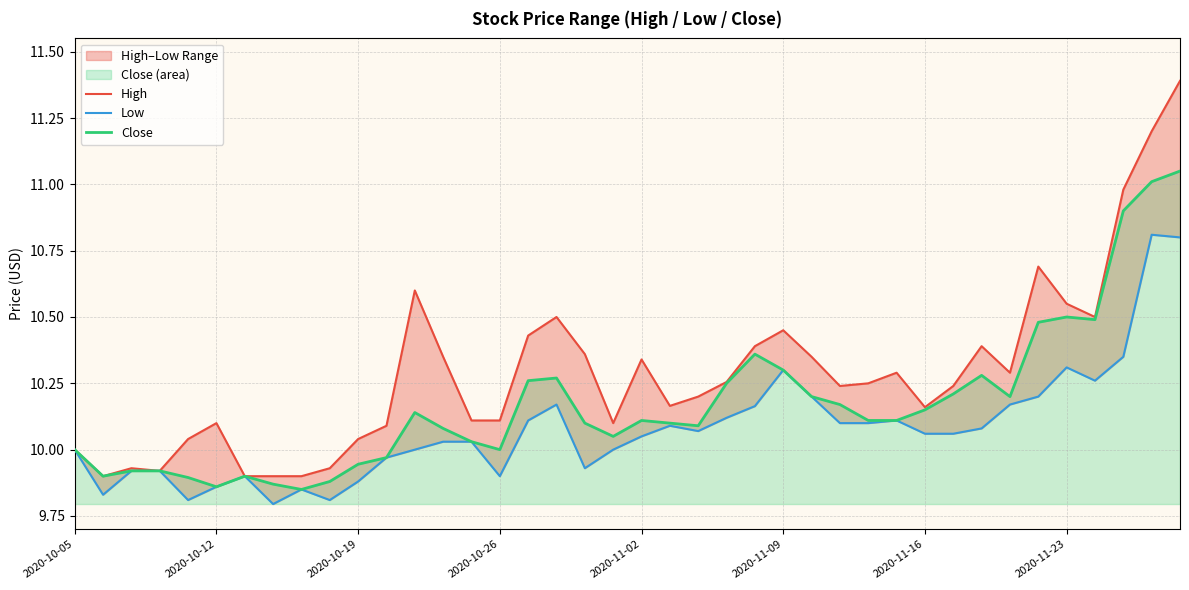

How many interior local valleys does the High series have?

8